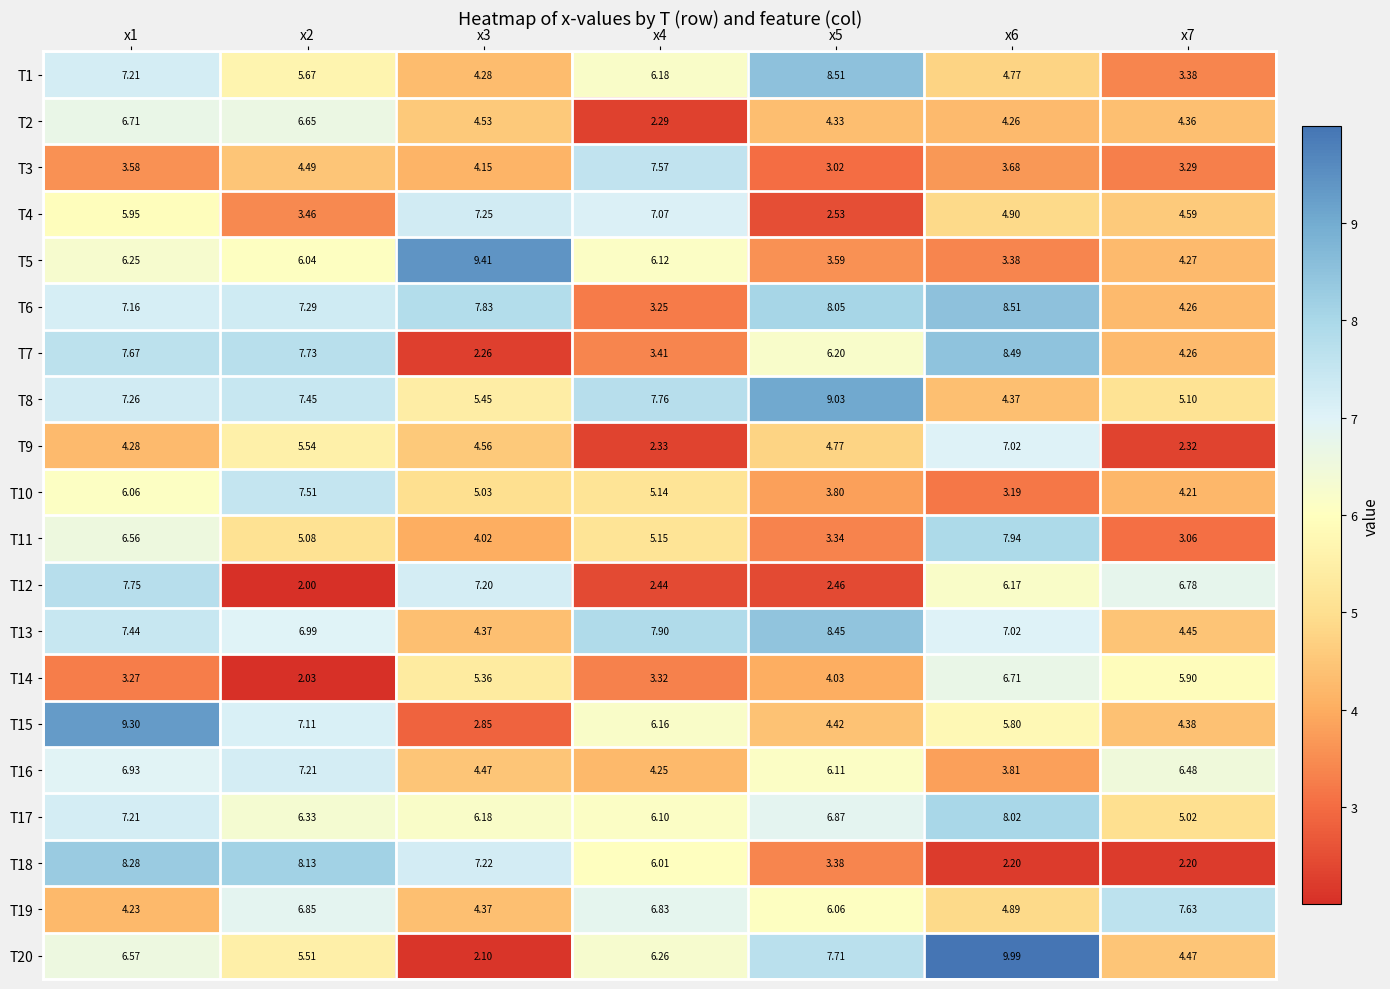

Which series has the widest spread of values?

T20